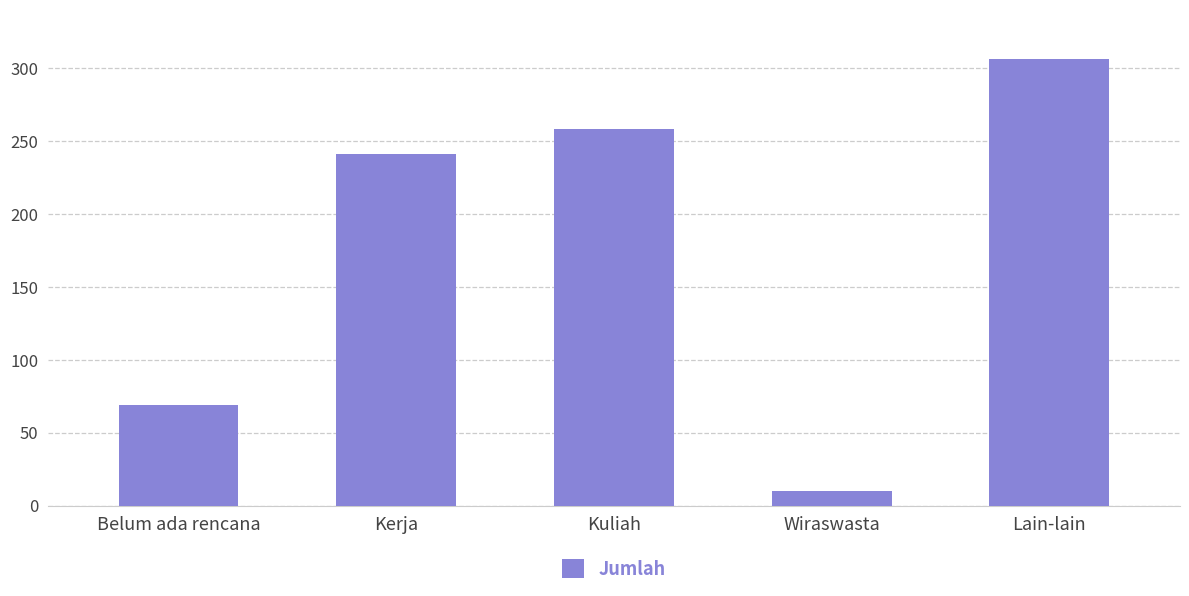

Reading left to right, what are all the values shown in this chart?

69	241	258	10	306